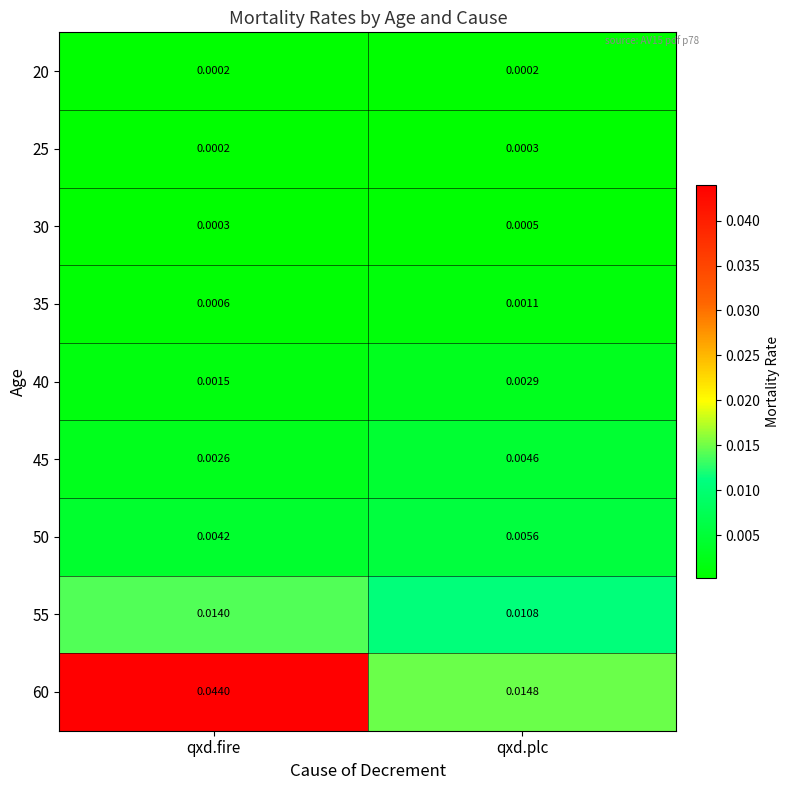

Is the value of 40 at qxd.plc greater than the value of 30 at qxd.fire?

Yes